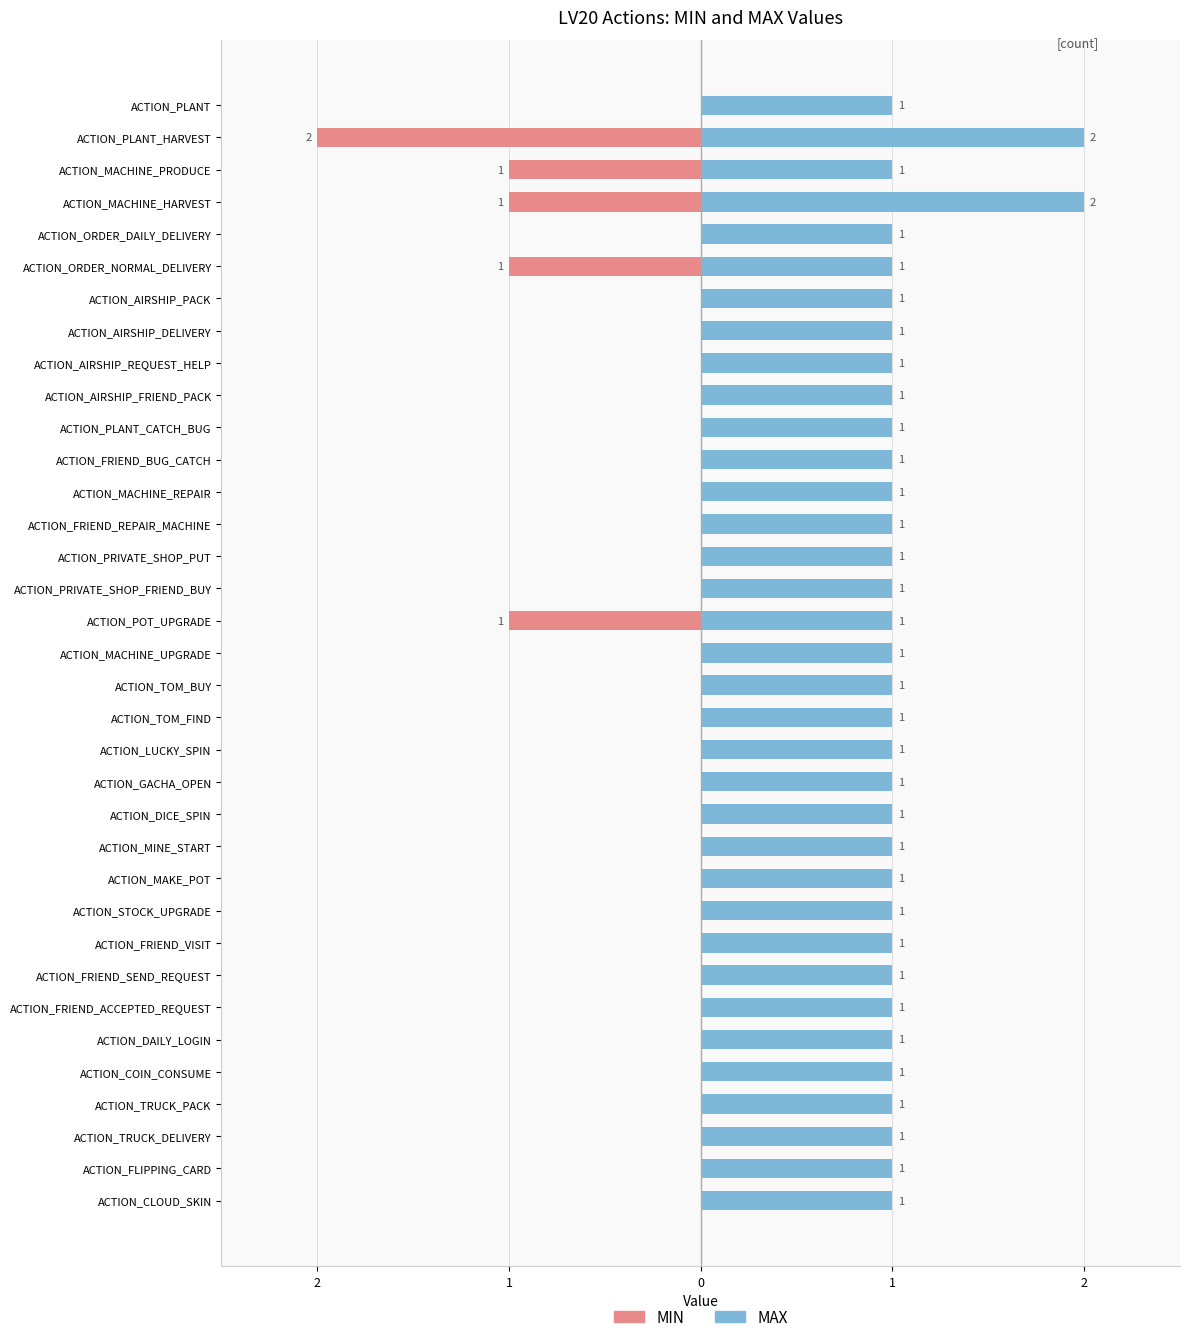

Count the number of categories in the chart.

35